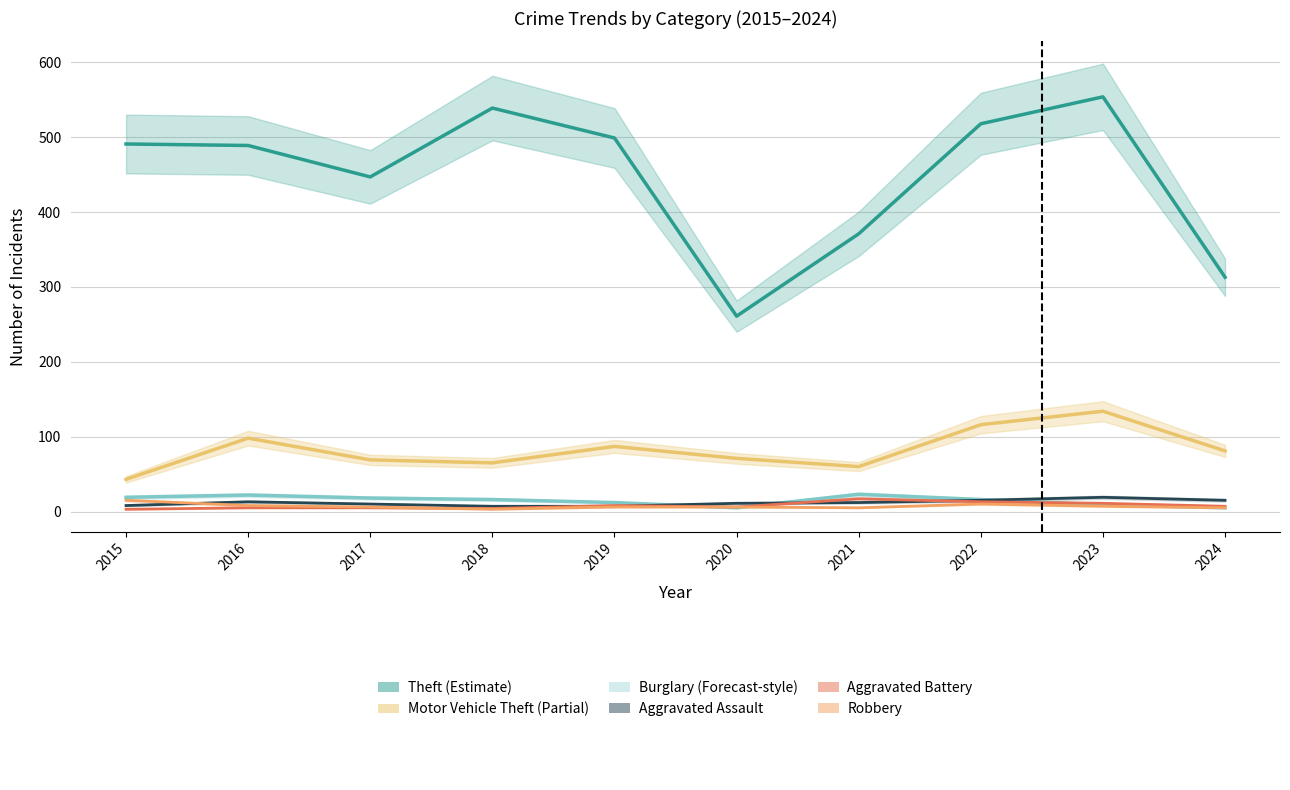

How many data points in Burglary are above 16?

4